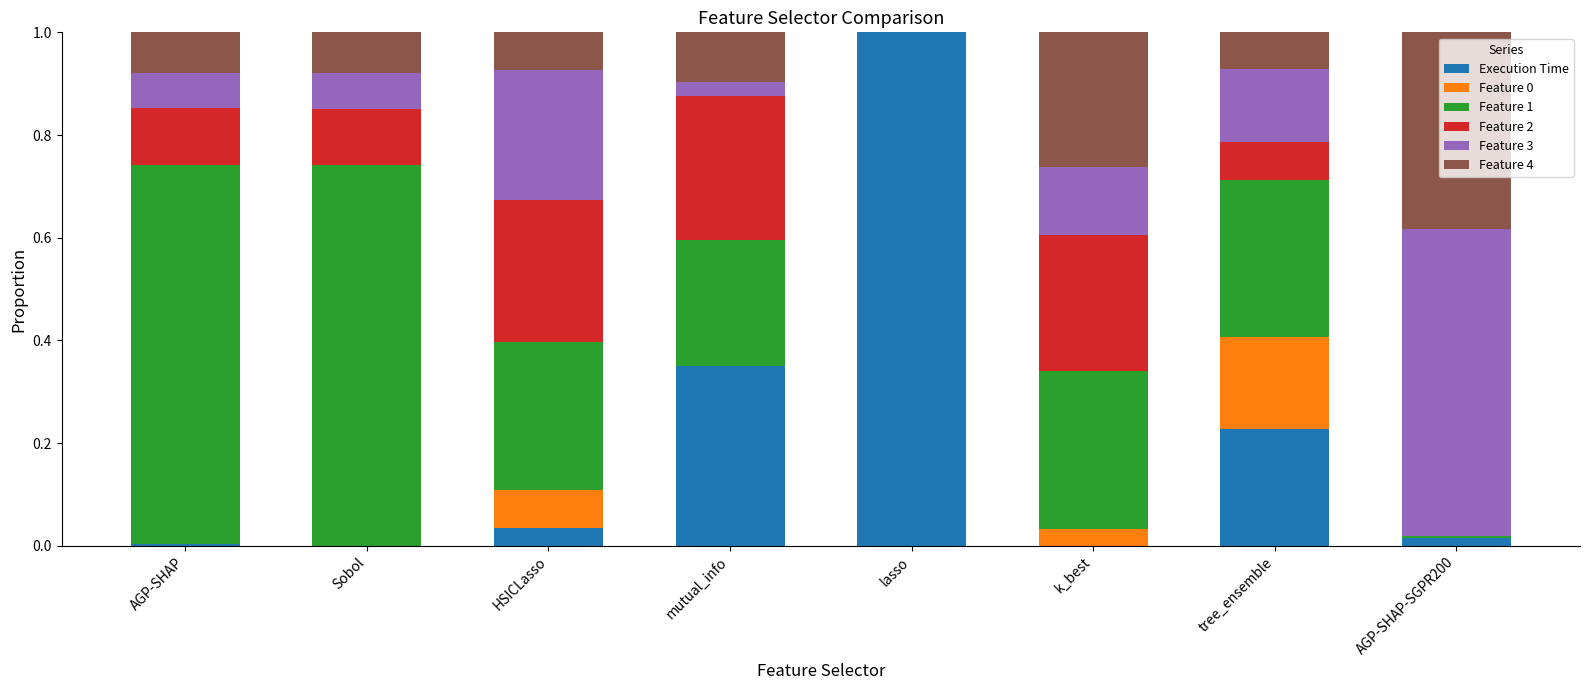

What is the highest value of the Execution Time series?

1.0